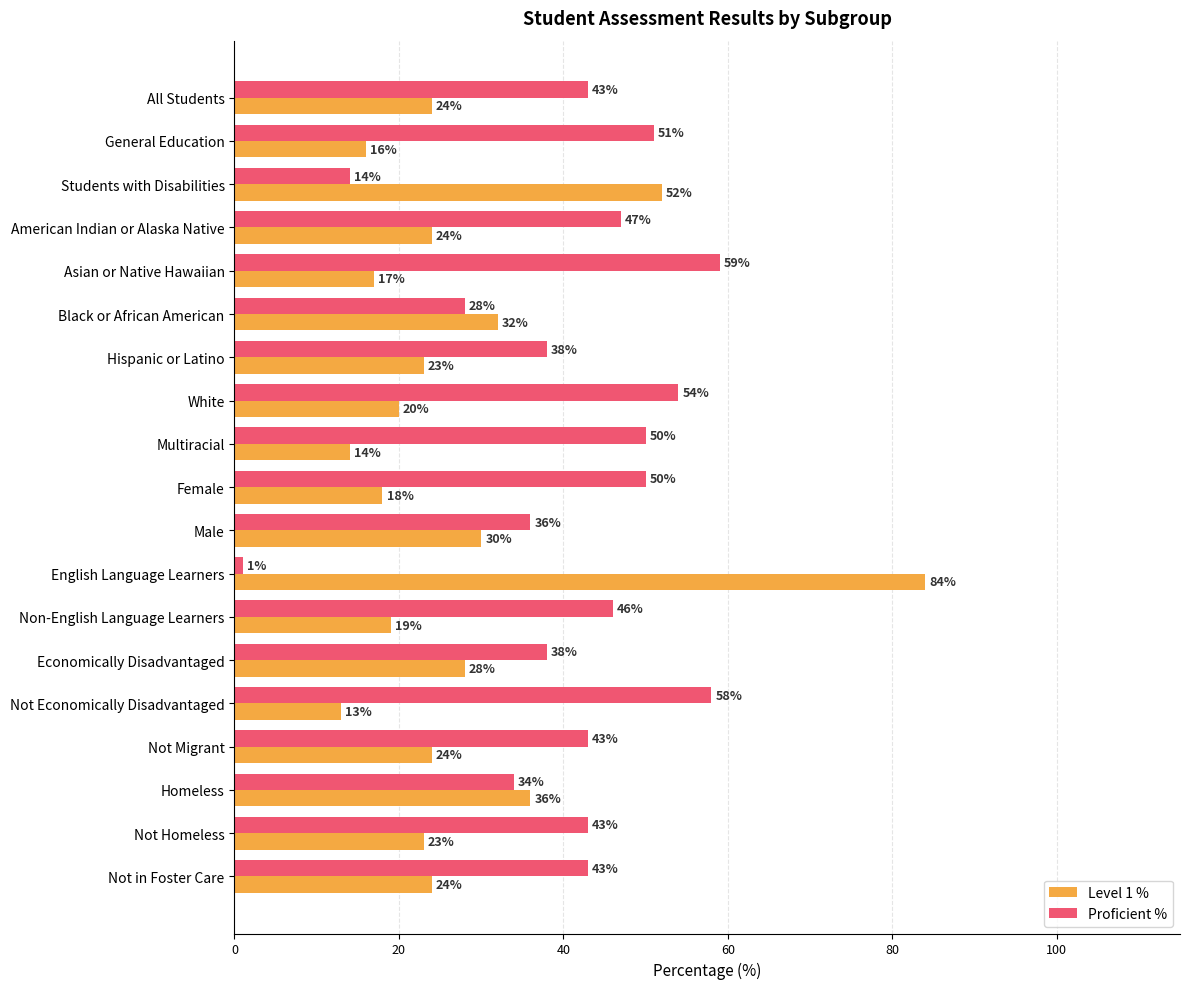

Which series has the largest range (max minus min)?

Level 1 %